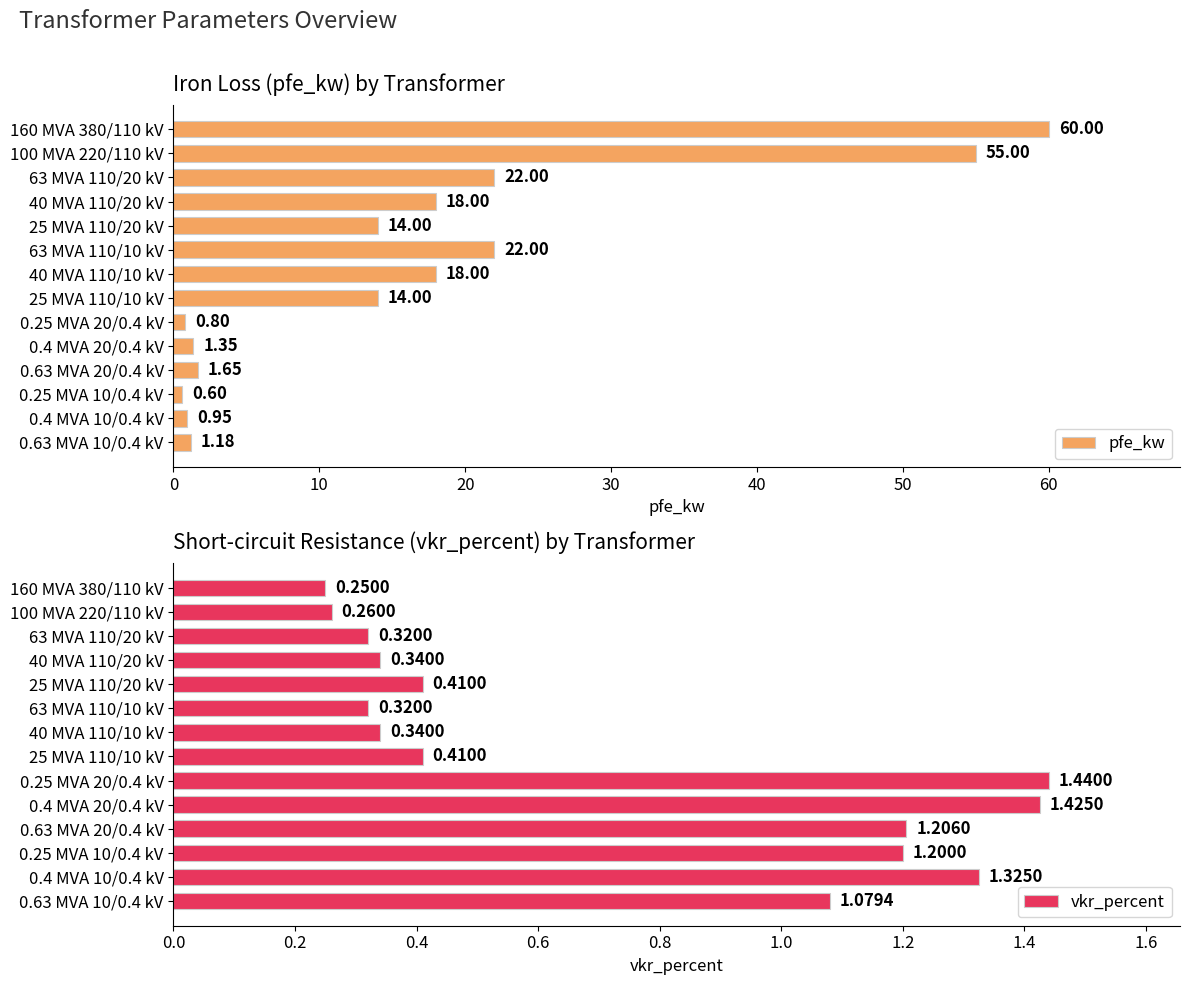

How many categories are shown in the chart?

14